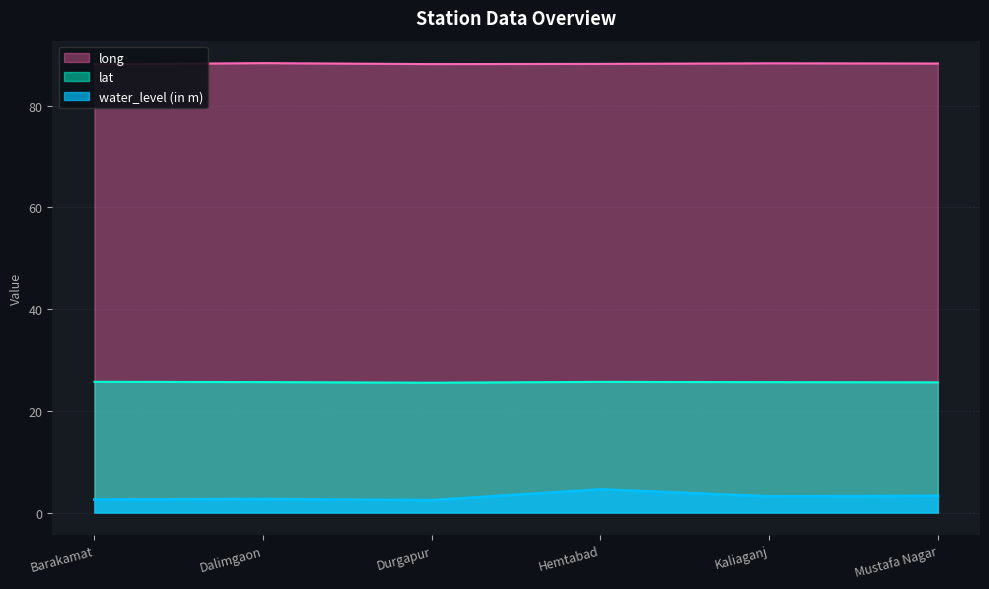

True or false: water_level (in m) and lat cross at least once.

False